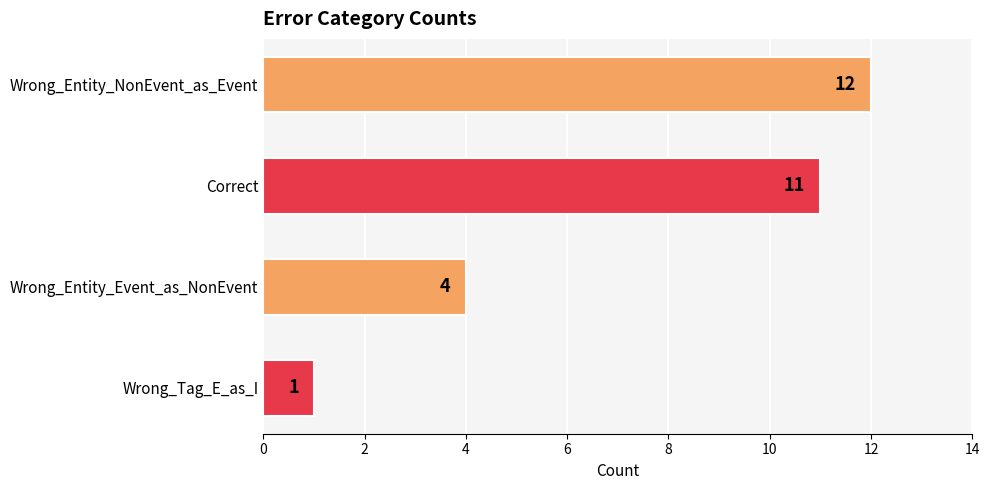

The chart shows a value of 12 at Wrong_Entity_NonEvent_as_Event. True or false?

True